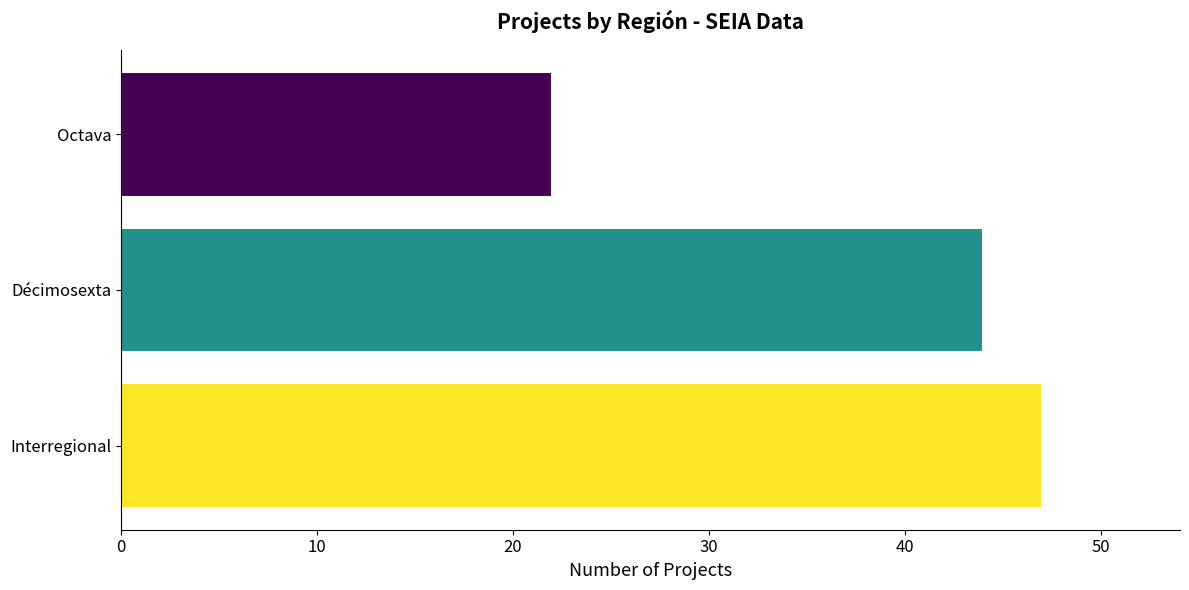

Rank the categories by value from lowest to highest.

Octava, Décimosexta, Interregional